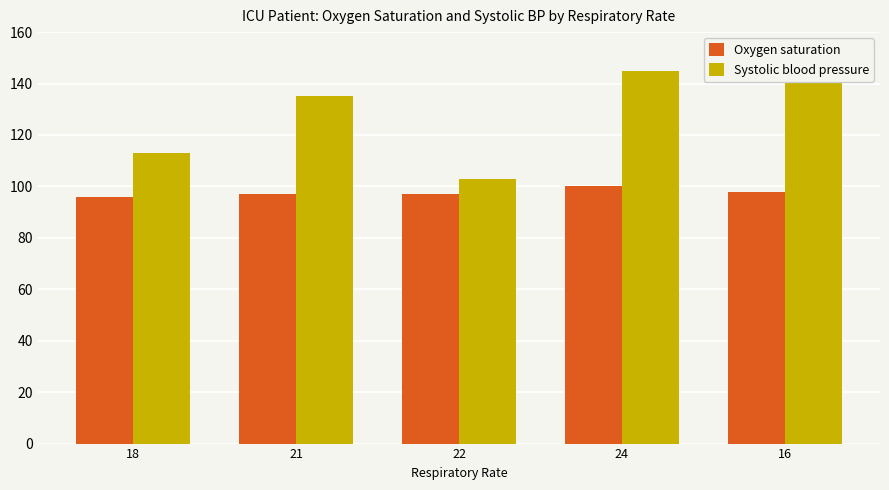

At which label does Systolic blood pressure first exceed 135?

24